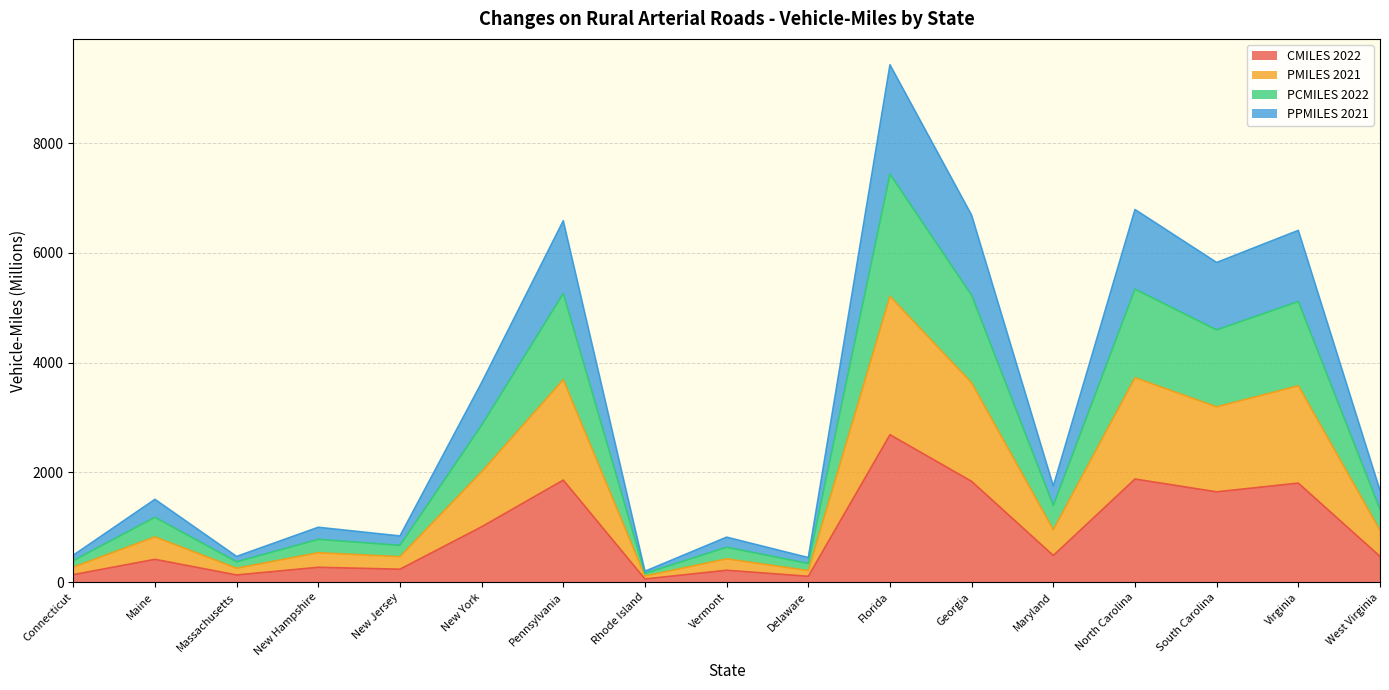

True or false: PCMILES 2022 has more than 2 points higher than both neighbors.

True